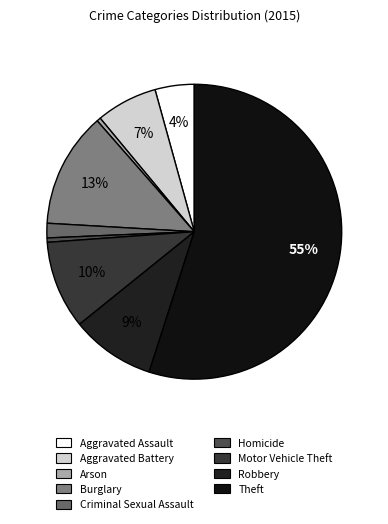

Rank the categories by value from highest to lowest.

Theft, Burglary, Motor Vehicle Theft, Robbery, Aggravated Battery, Aggravated Assault, Criminal Sexual Assault, Homicide, Arson